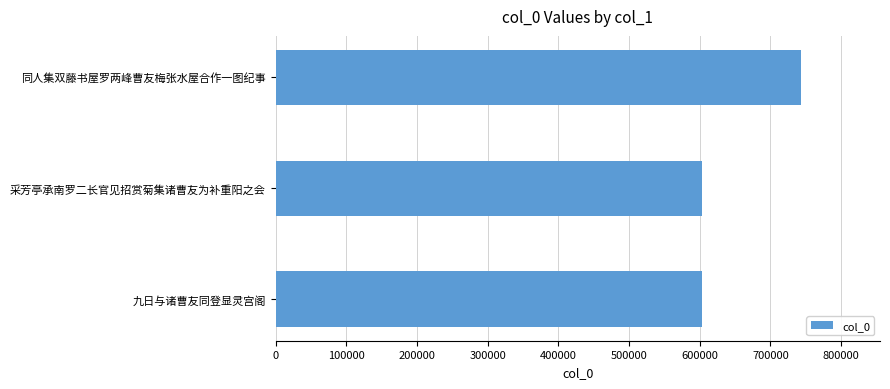

Approximately how many times larger is the value at 九日与诸曹友同登显灵宫阁 compared to 采芳亭承南罗二长官见招赏菊集诸曹友为补重阳之会?

1.0